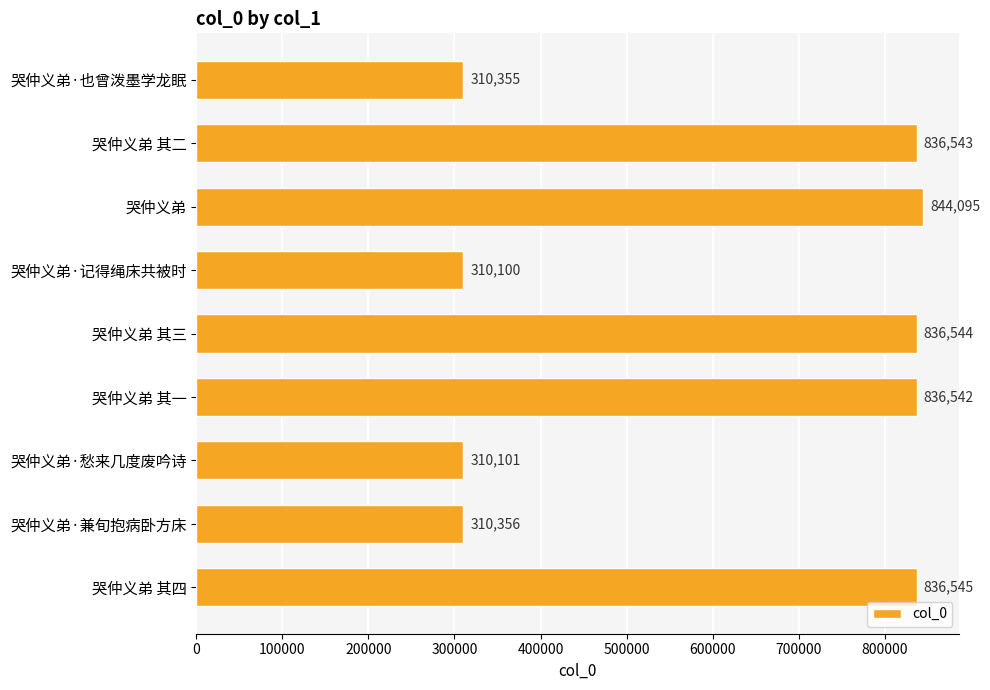

The value at 哭仲义弟 其一 is 836542. True or false?

True